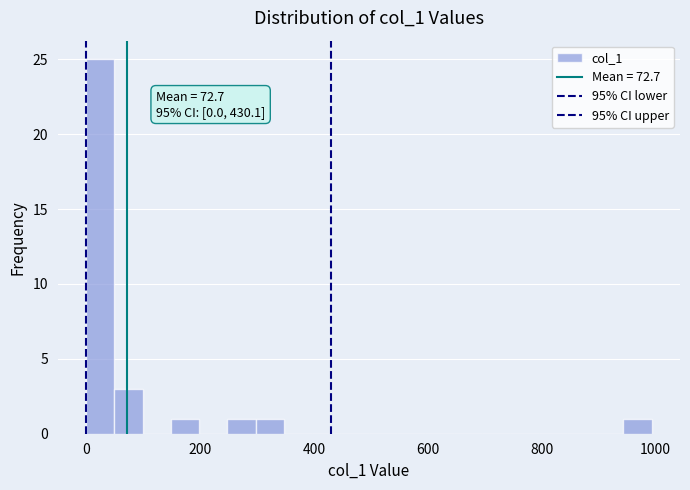

Read against the x-axis, roughly where is the centre of the tallest bar?

20